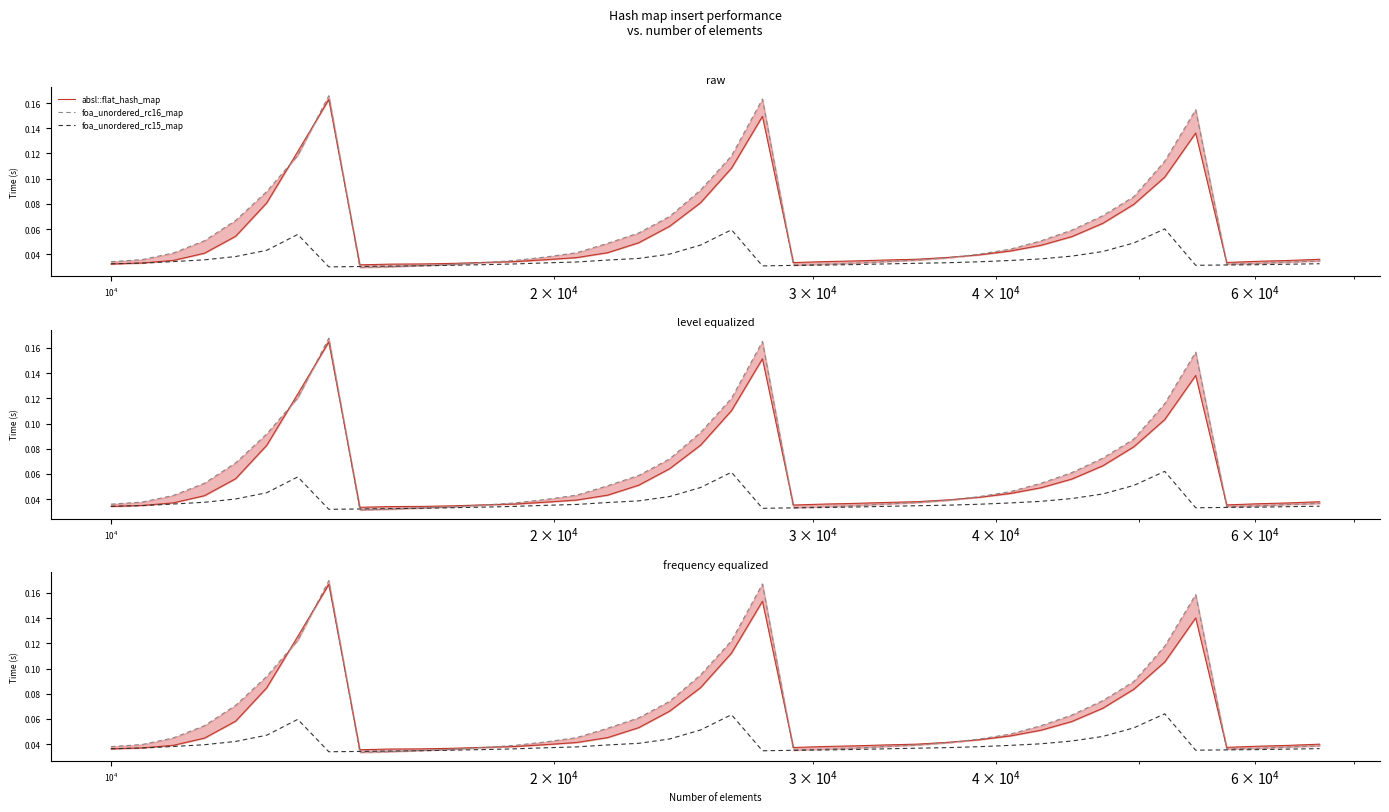

Count the foa_unordered_rc15_map values in the range 0 to 1.

40